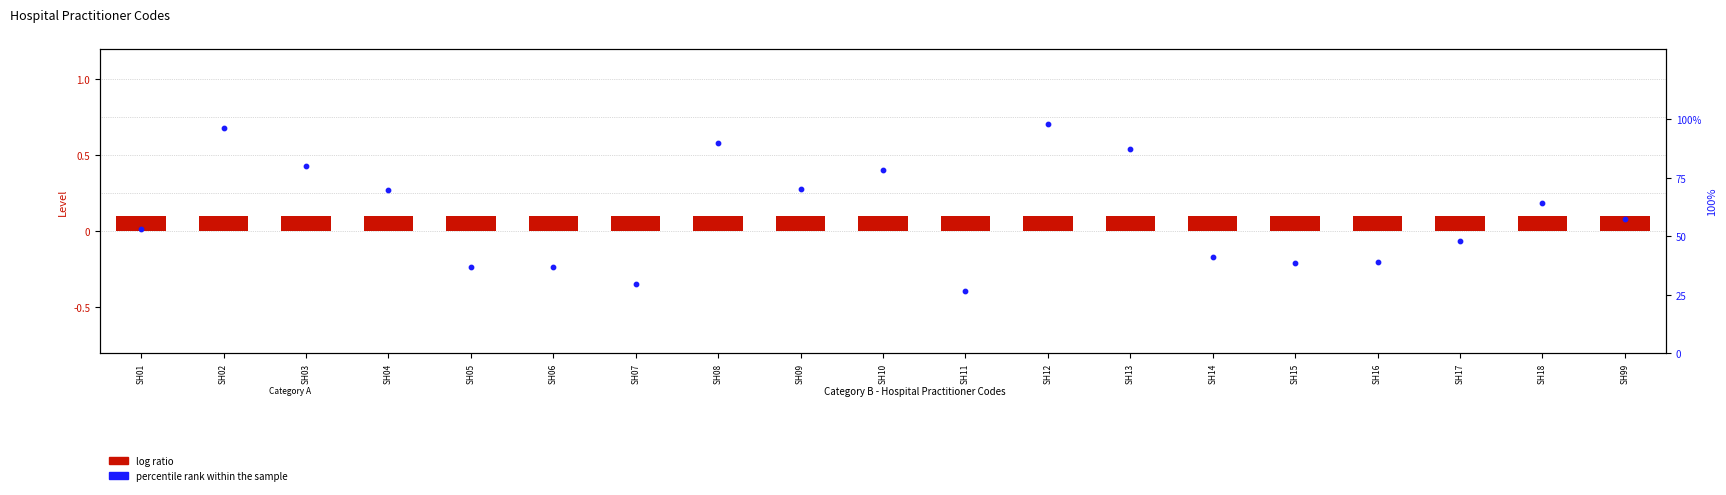

Which series has the widest spread of Y values?

percentile rank within the sample